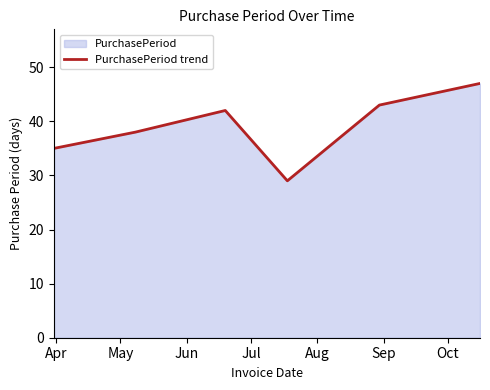

What is the difference between the maximum and second lowest values?

12